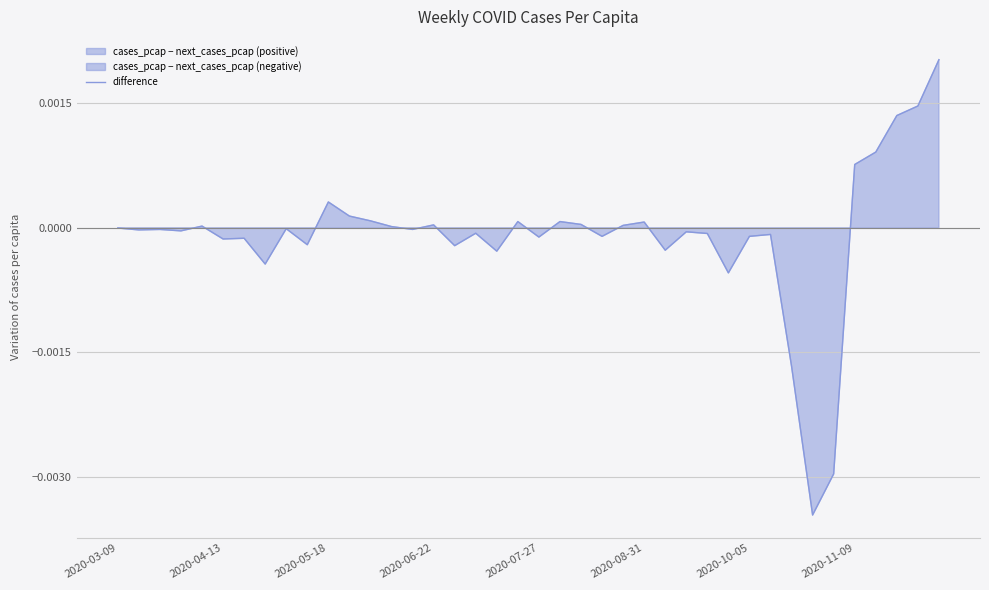

Rank the categories by value from highest to lowest.

39, 38, 37, 36, 35, 10, 11, 12, 19, 21, 25, 22, 15, 24, 2020-07-27, 13, 2020-03-09, 8, 2020-05-18, 14, 2020-04-13, 2020-06-22, 27, 17, 28, 31, 30, 23, 20, 2020-10-05, 2020-08-31, 9, 16, 26, 18, 2020-11-09, 29, 32, 34, 33